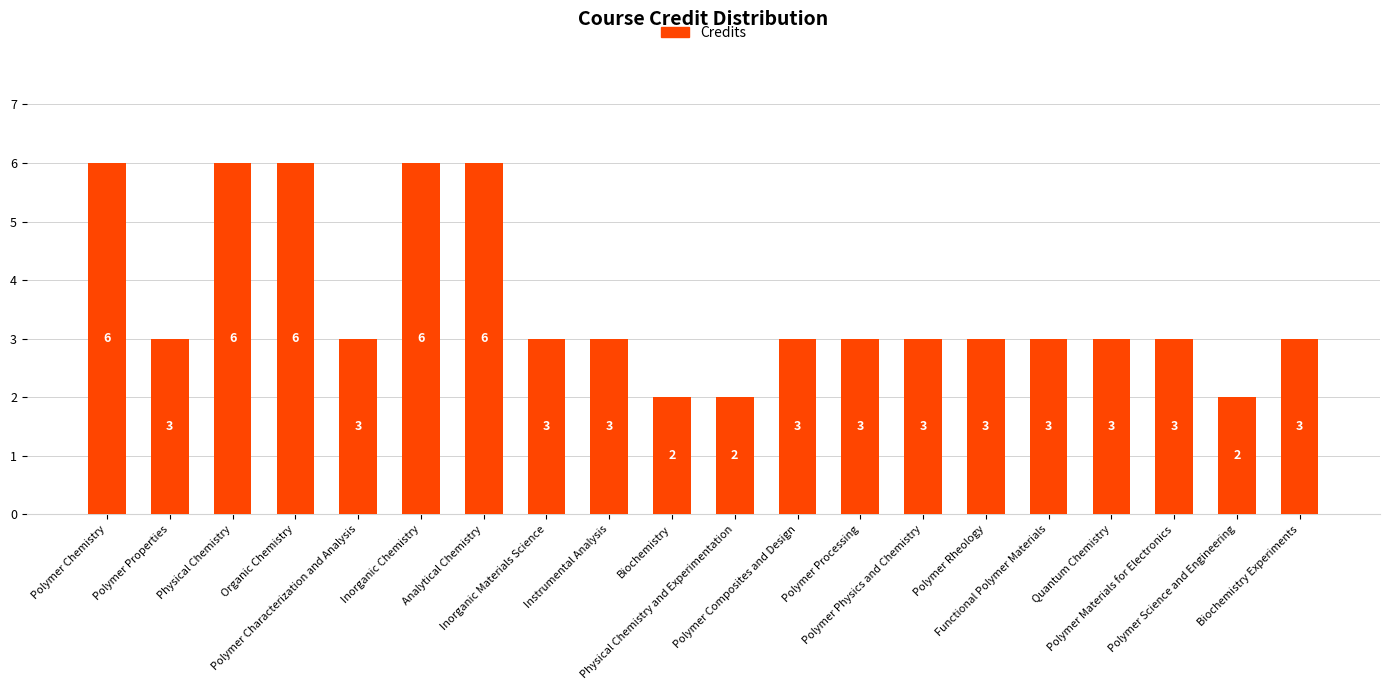

Are the bars grouped side by side (vs. stacked)?

No